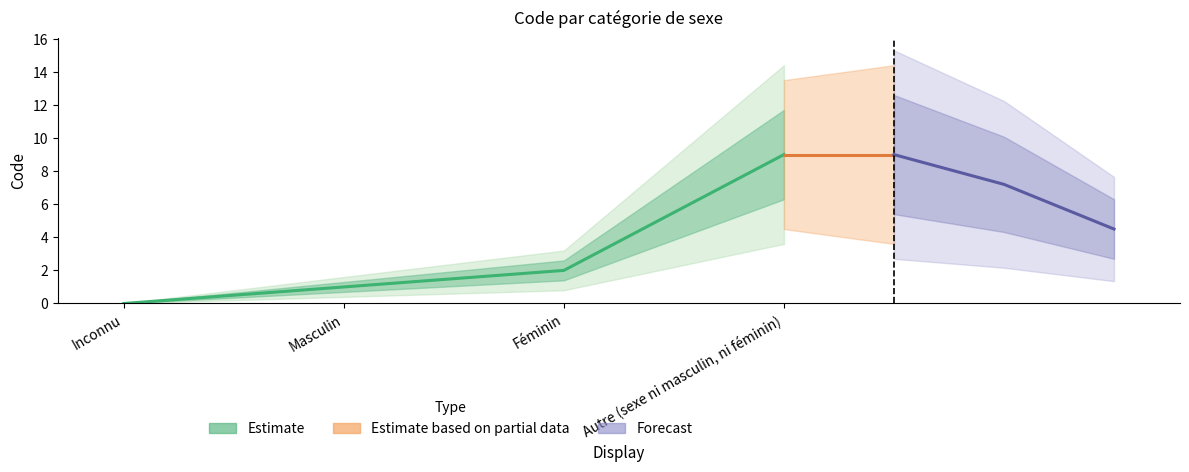

List the labels in order of value, smallest first.

Inconnu, Masculin, Féminin, Autre (sexe ni masculin, ni féminin)